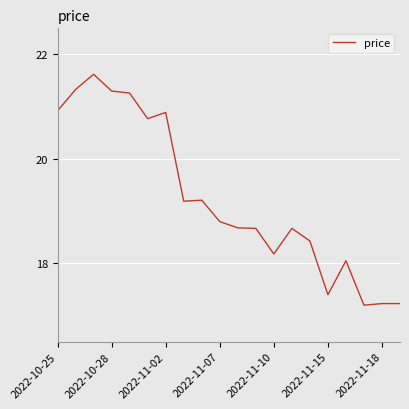

What is the smallest value displayed?

17.2